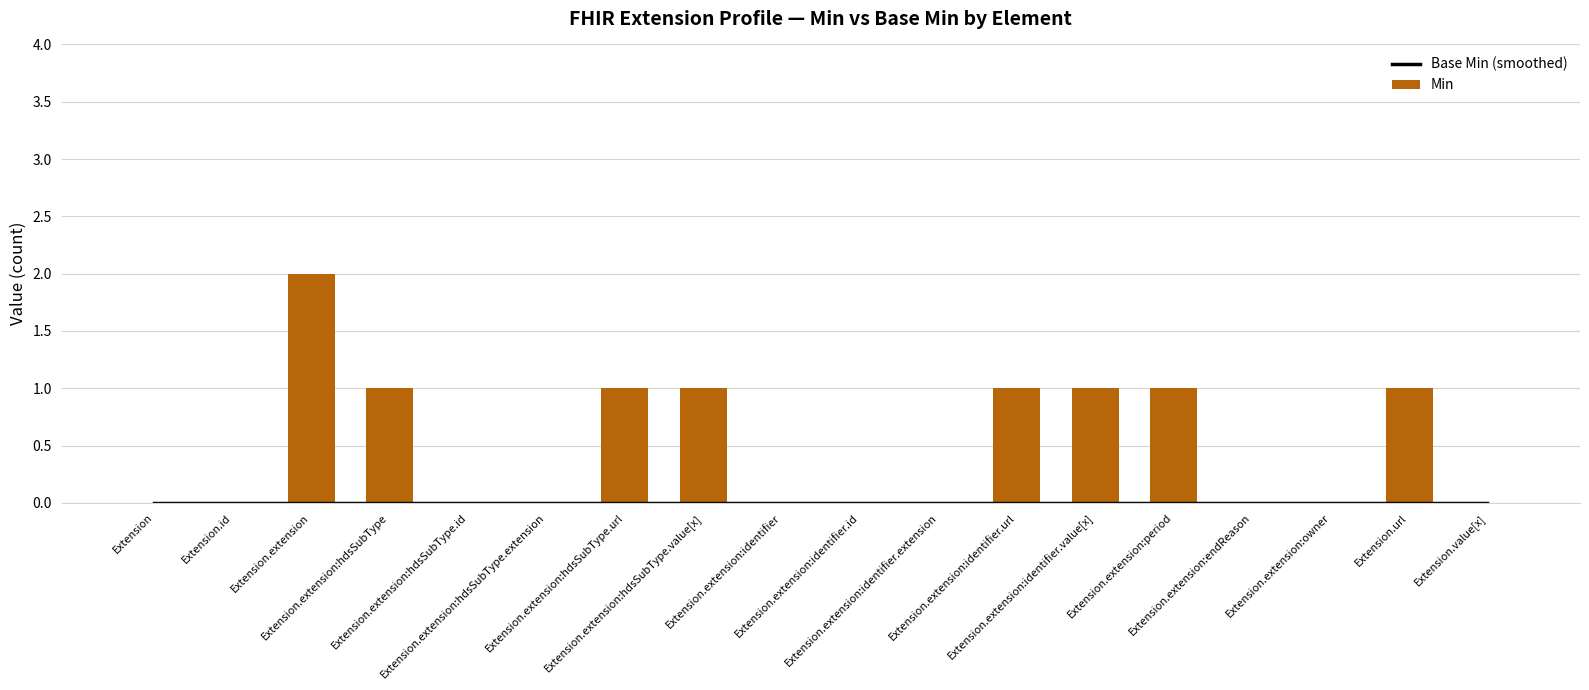

The Min series shows 1 at Extension.url. True or false?

True